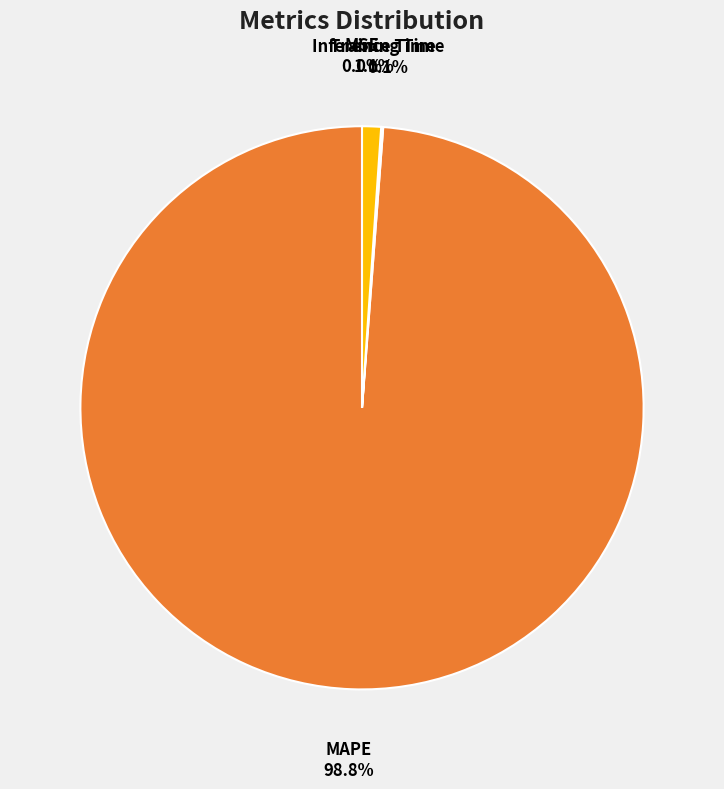

Does any single category account for the majority?

Yes